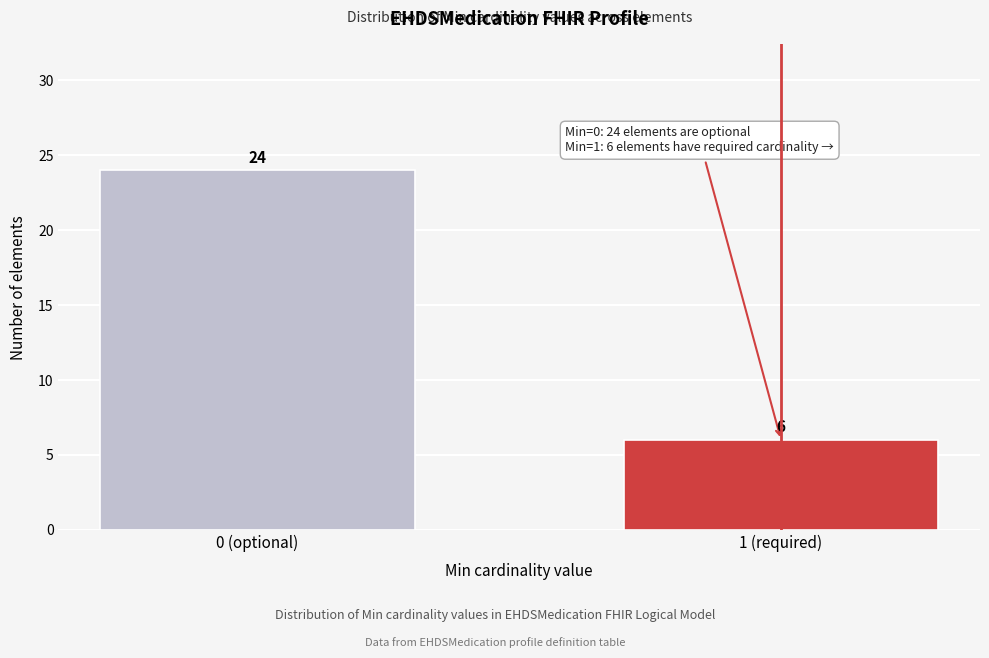

Reading right to left, extract all data points from this chart.

1 (required)=6	0 (optional)=24